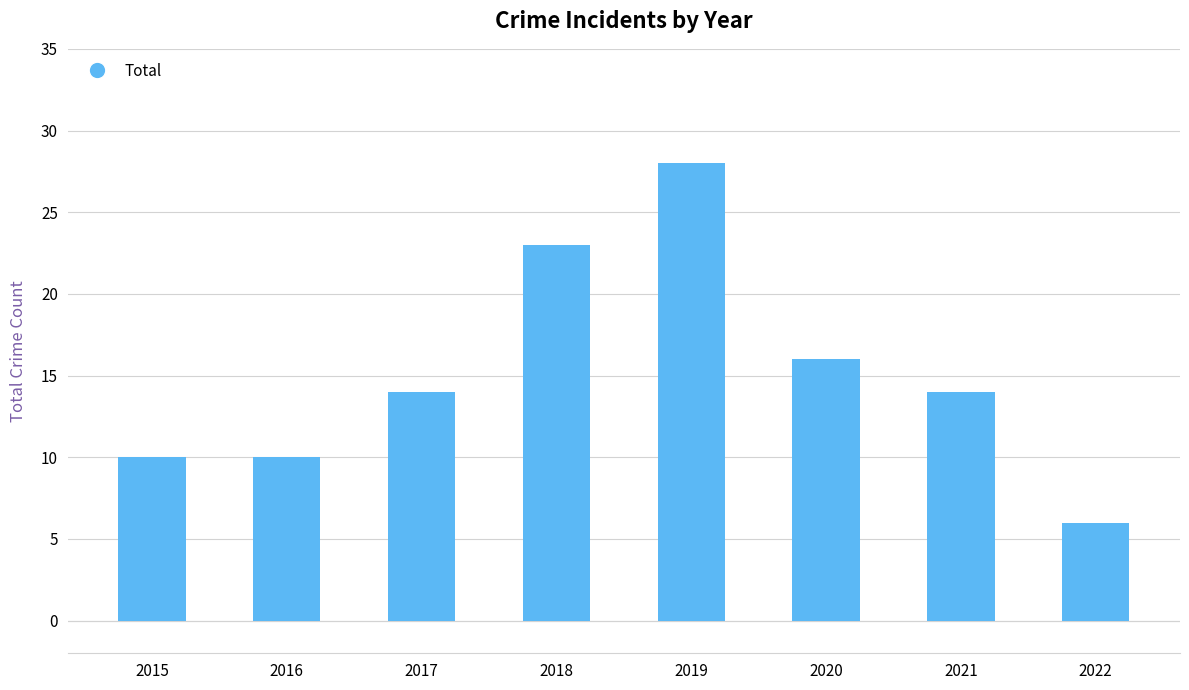

Reading left to right, extract all data points from this chart.

10	10	14	23	28	16	14	6